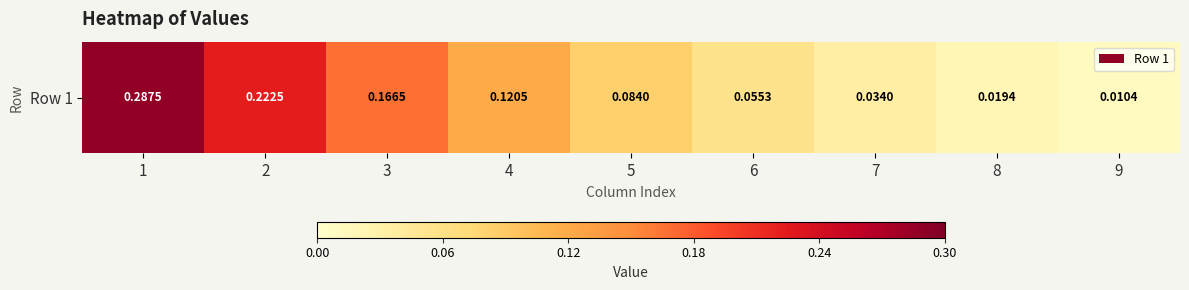

What is the greatest value displayed?

0.3